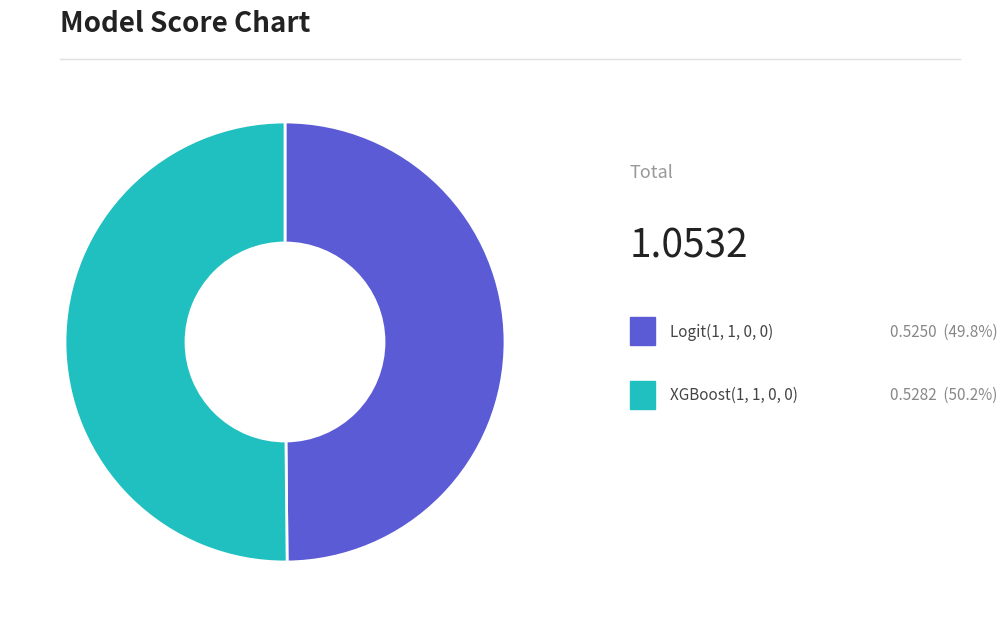

What is the majority slice?

XGBoost(1, 1, 0, 0)